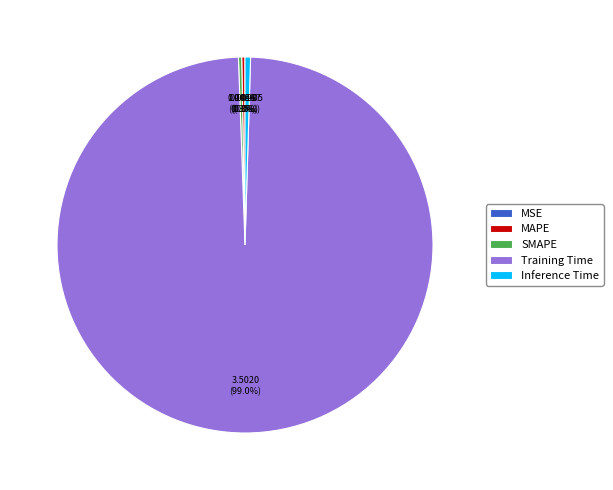

What portion of the pie excludes MAPE?

99.7%